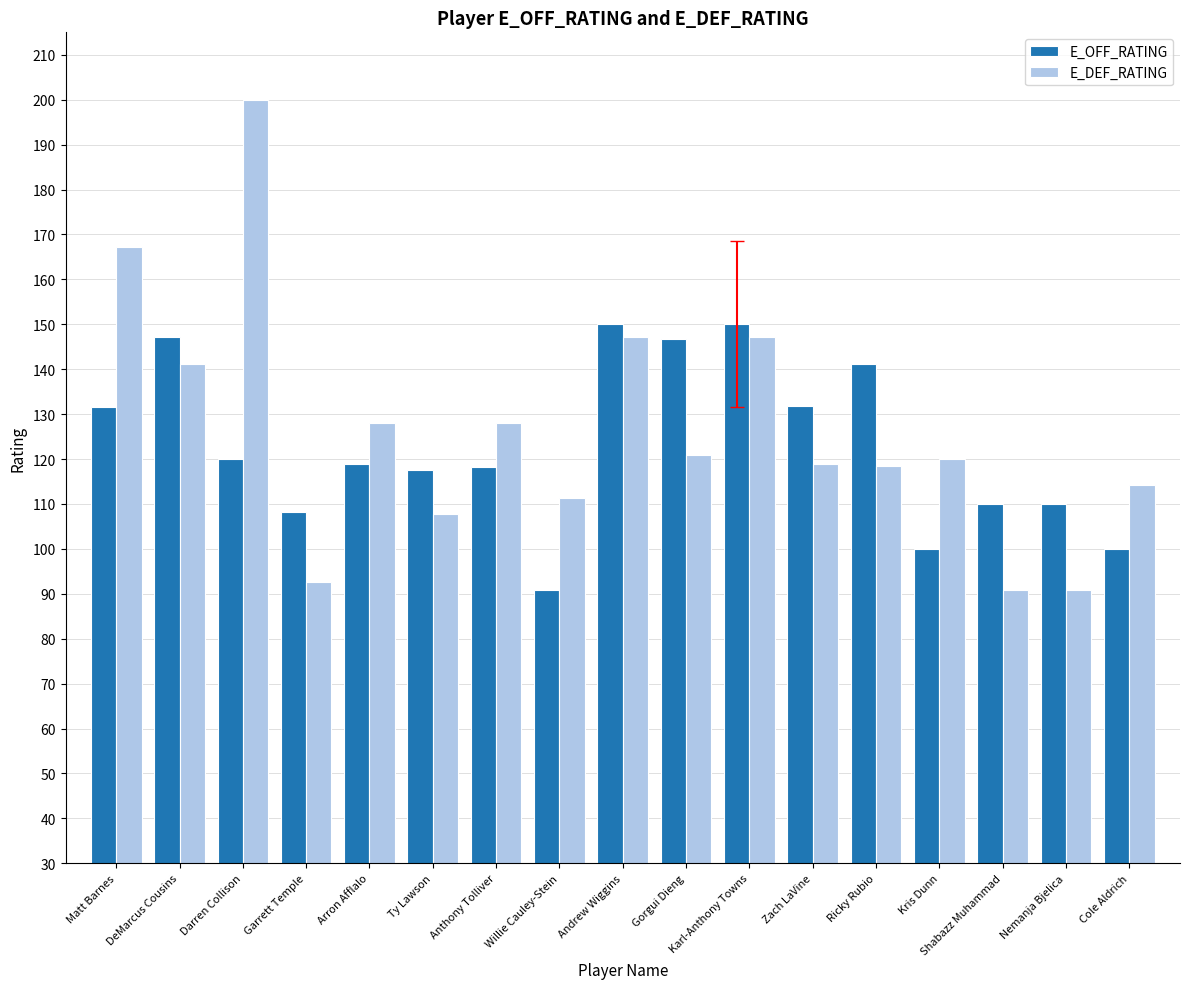

What is the minimum value for E_OFF_RATING?

90.9